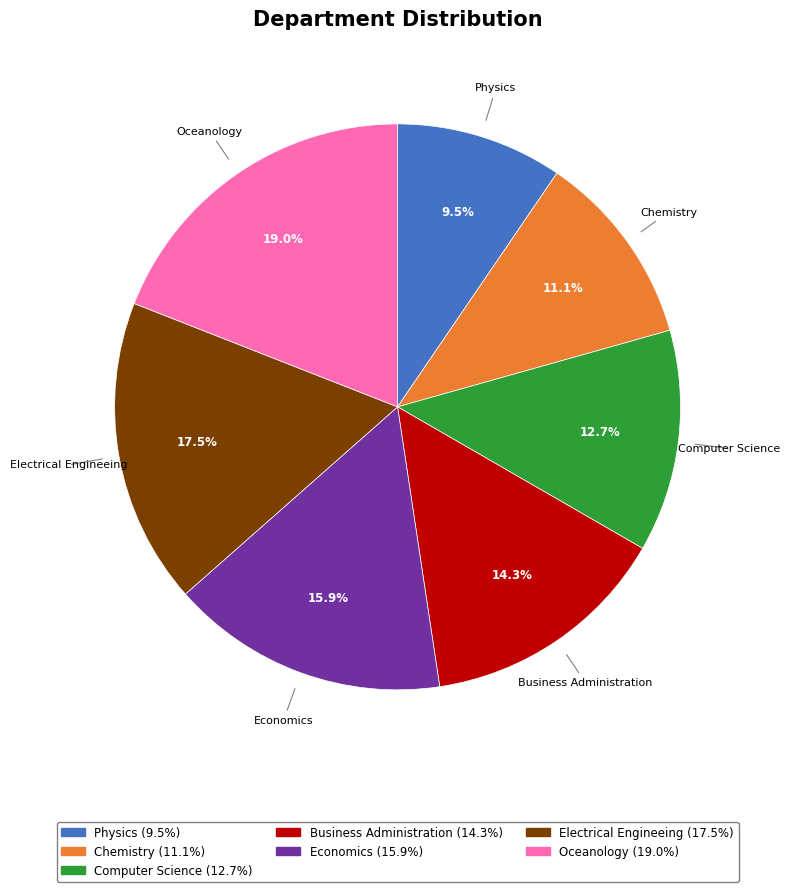

How many segments does this pie chart have?

7